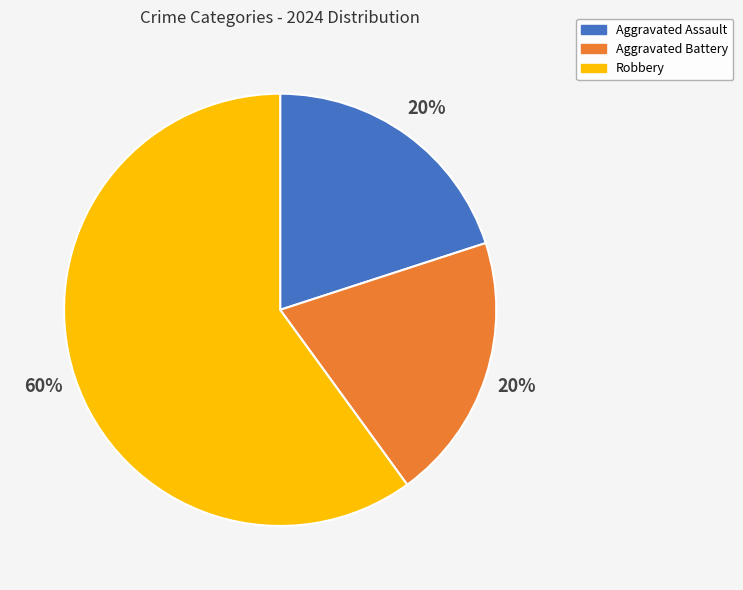

What is the majority slice?

Robbery